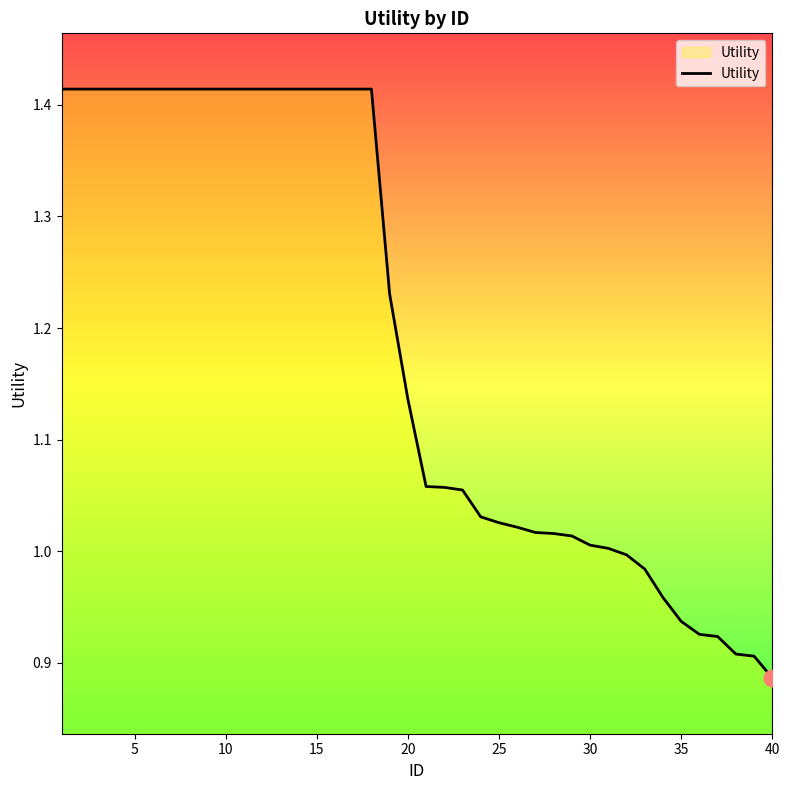

What is the difference between the maximum and minimum values?

0.5